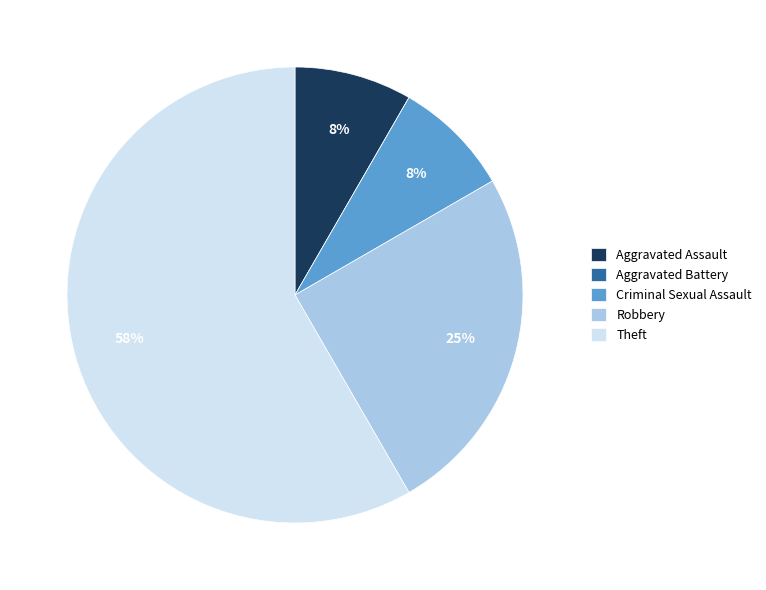

True or false: Criminal Sexual Assault accounts for 8% of the total.

True